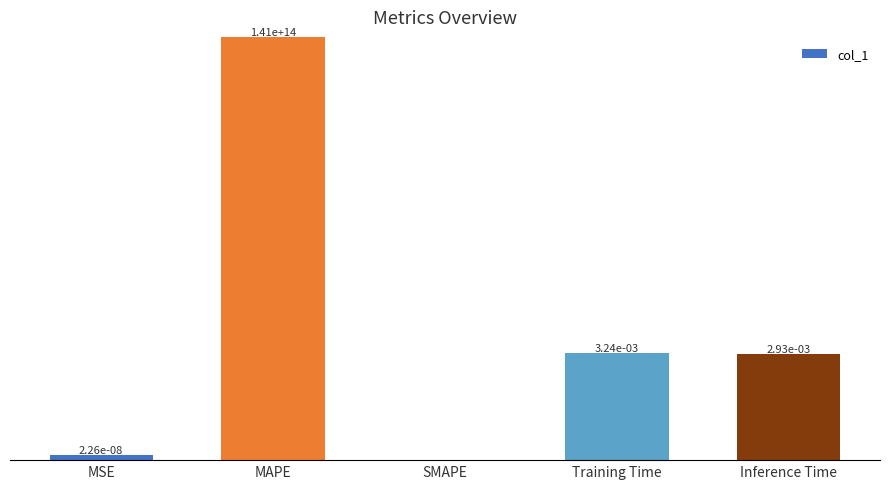

What is the greatest value displayed?

140868406727039.0